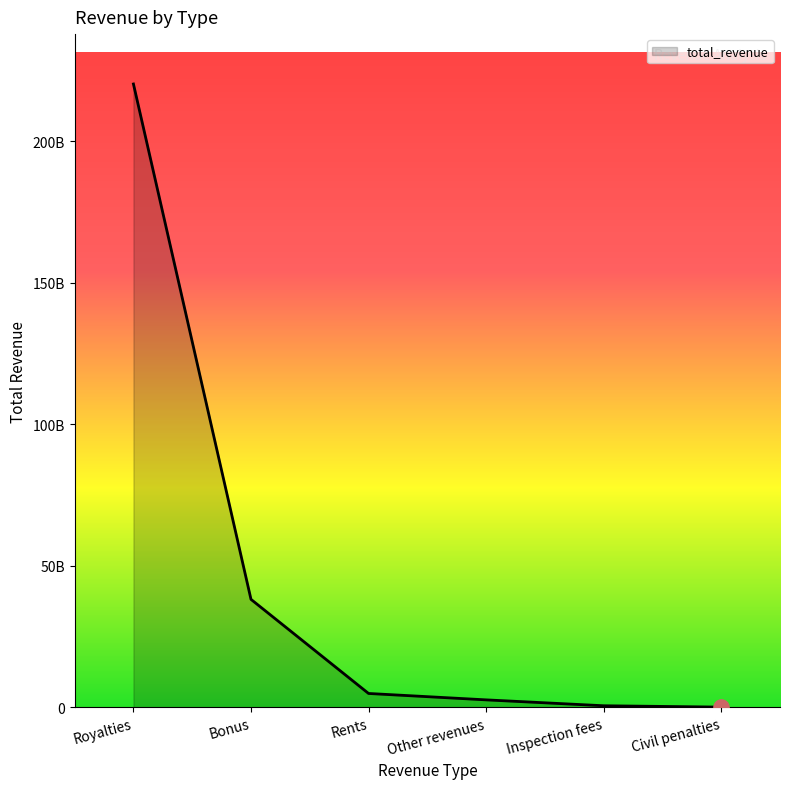

Between Other revenues and Royalties, which is larger?

Royalties